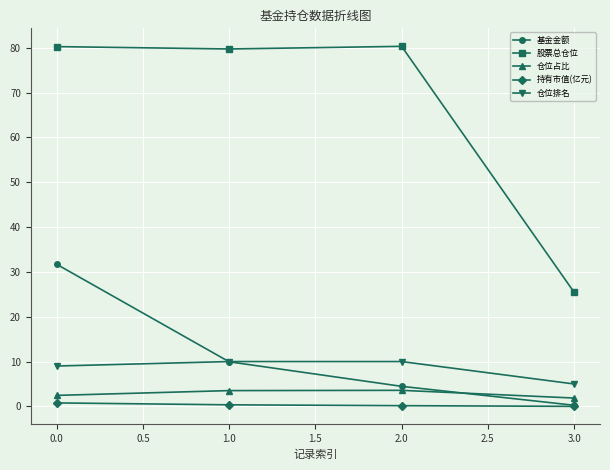

List the series in order of their peak value, lowest first.

持有市值(亿元), 仓位占比, 仓位排名, 基金金额, 股票总仓位